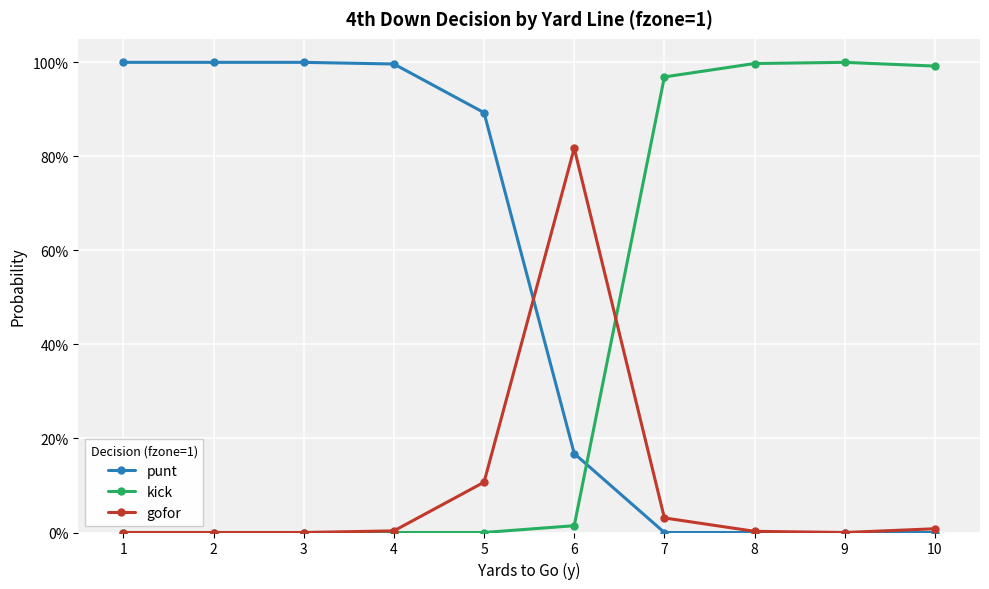

What are all the series names shown in the legend?

punt, kick, gofor